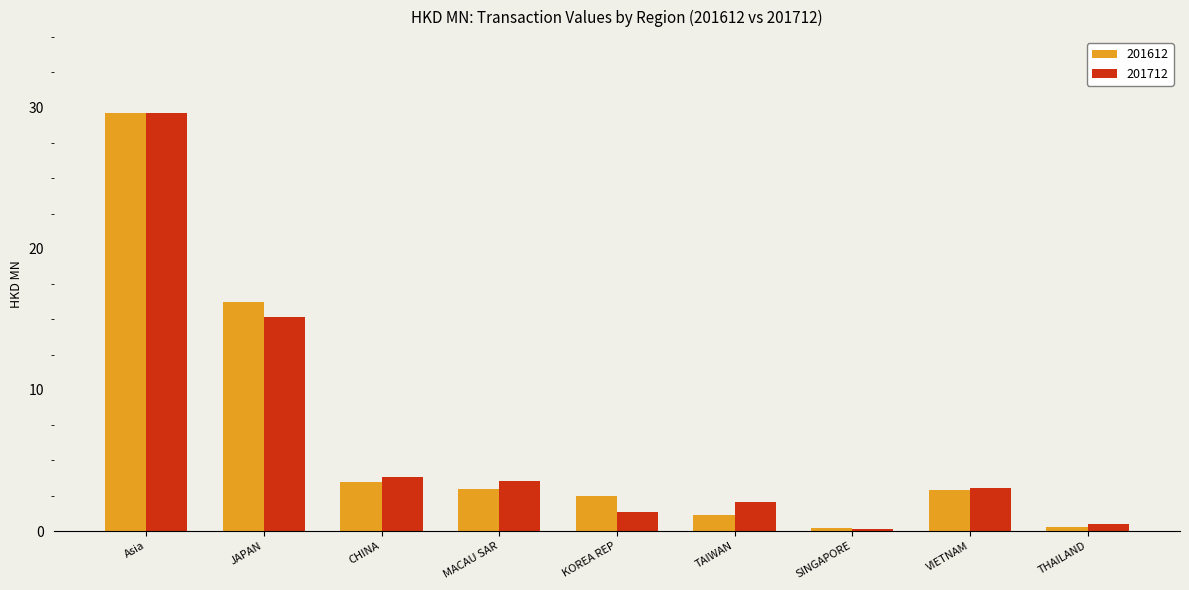

What is the label of the 3rd bar from the right?

SINGAPORE